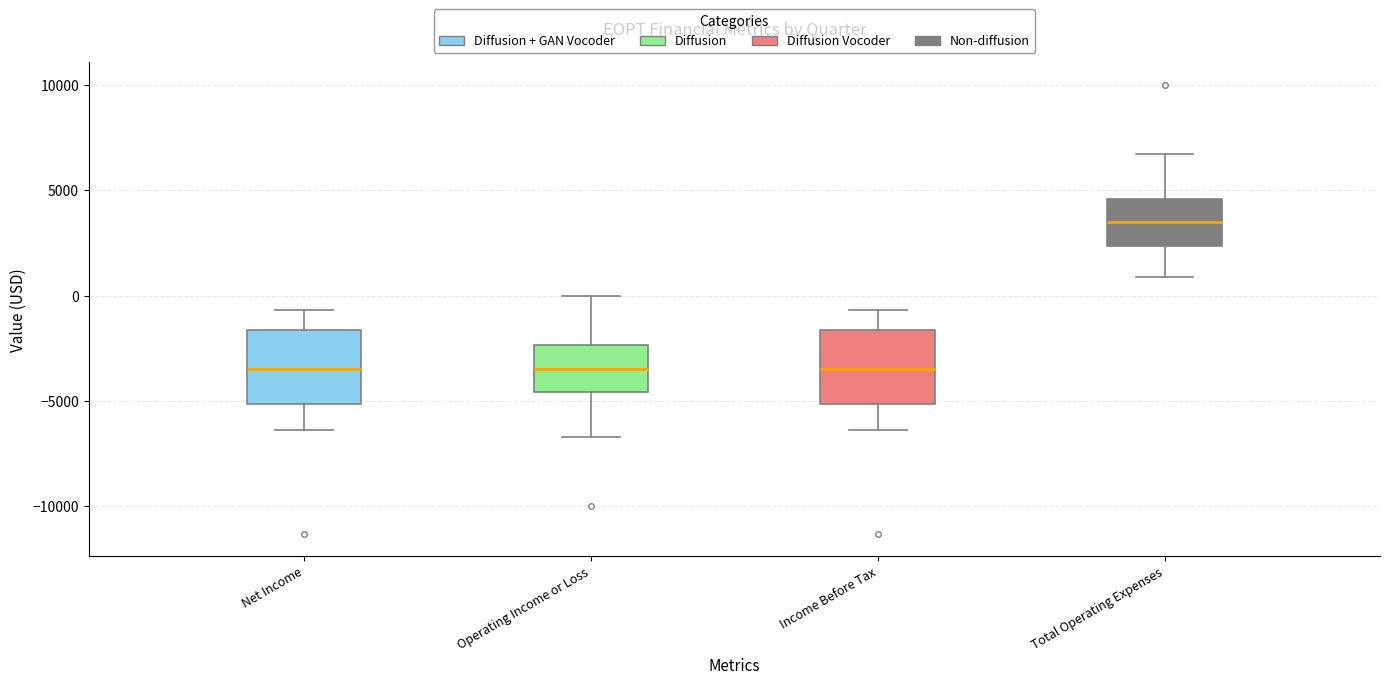

Reading left to right, read every box against the y-axis: the position of its median line, the range the box covers, and the ends of its whiskers. The values are not printed on the chart, so give them approximately, as read against the axis.

Net Income: median -3500, box -5000 to -1500, whiskers -6500 to -500
Operating Income or Loss: median -3500, box -4500 to -2500, whiskers -6500 to 0
Income Before Tax: median -3500, box -5000 to -1500, whiskers -6500 to -500
Total Operating Expenses: median 3500, box 2500 to 4500, whiskers 1000 to 6500